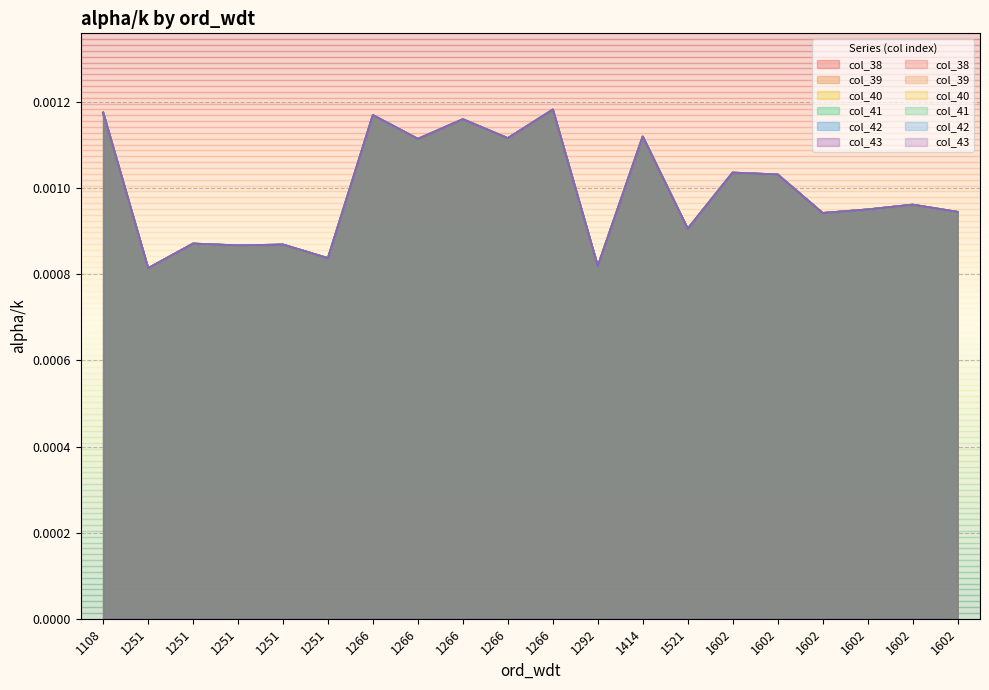

Rank the categories by col_39 value from lowest to highest.

1251, 1292, 1251, 1251, 1251, 1251, 1521, 1602, 1602, 1602, 1602, 1602, 1602, 1266, 1266, 1414, 1266, 1266, 1108, 1266